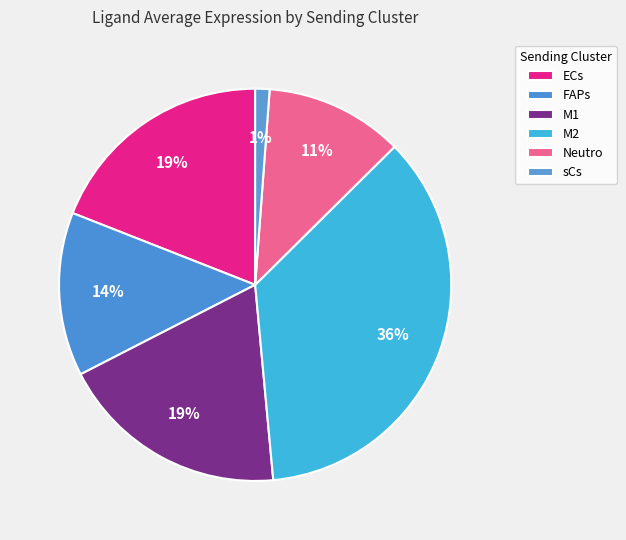

To the nearest percent, what is the difference between the largest and smallest slice percentages?

35%